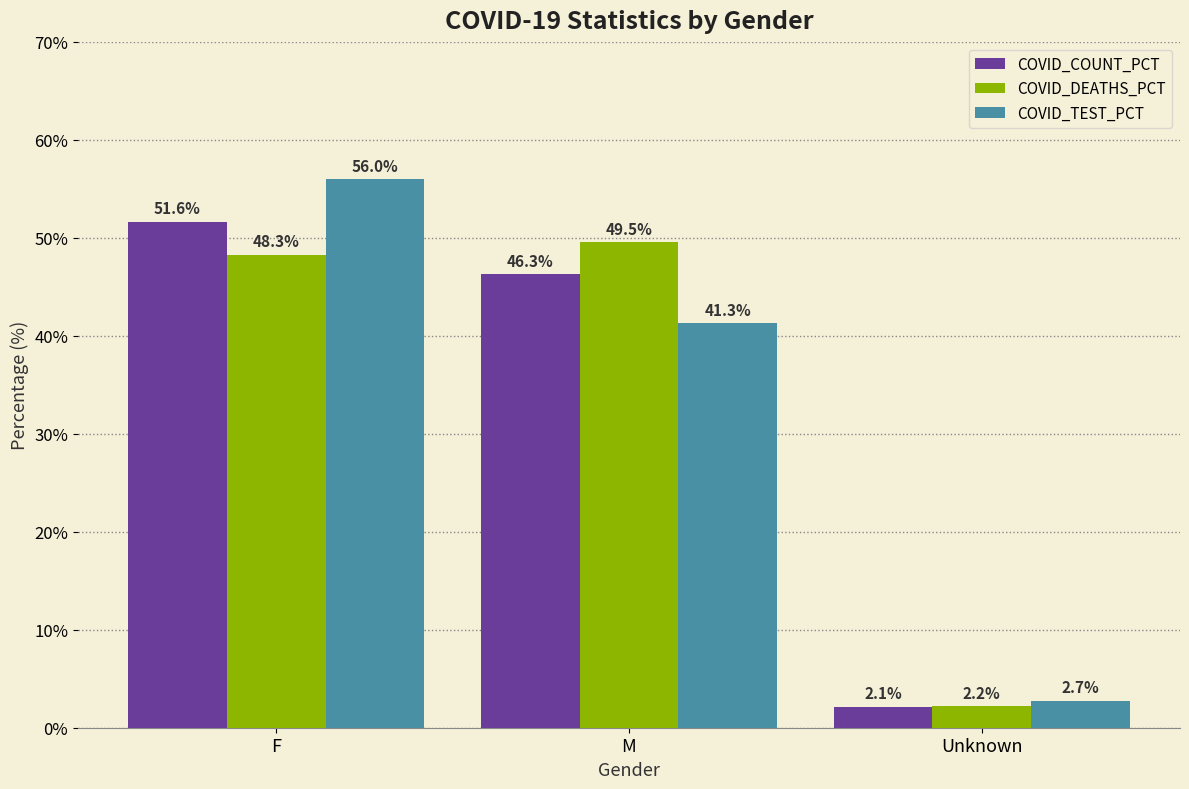

Is it true that COVID_TEST_PCT equals 56.0 at F?

True